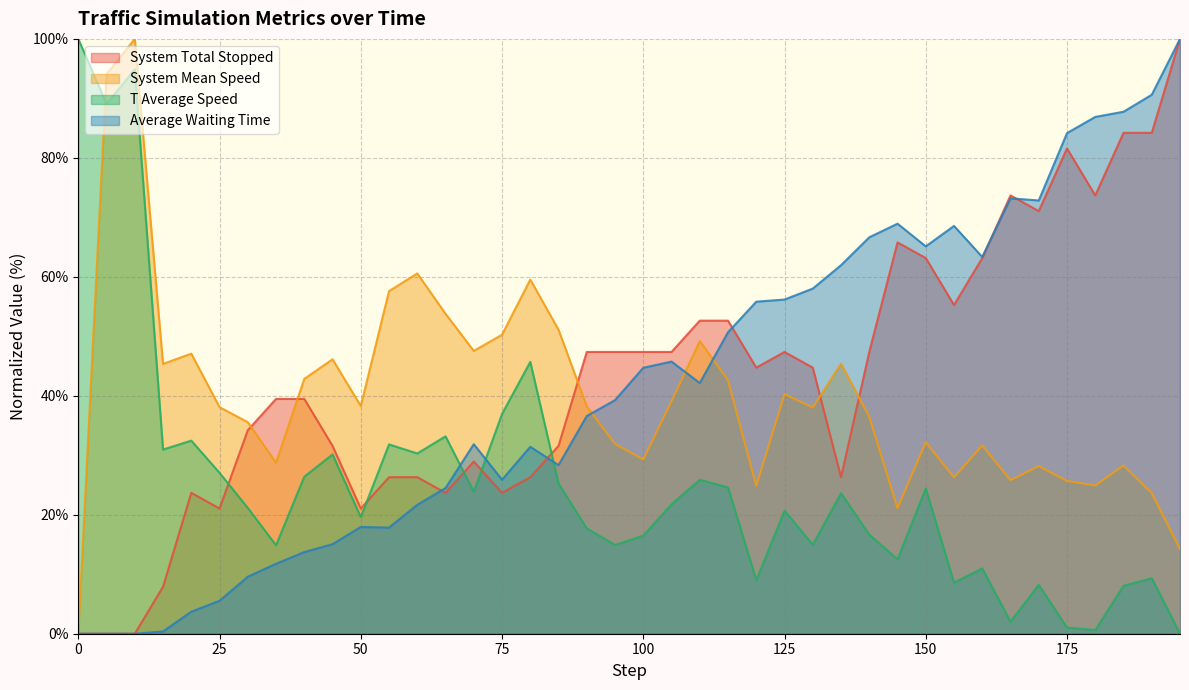

Is it true that system_total_stopped equals 56.6 at 40?

False